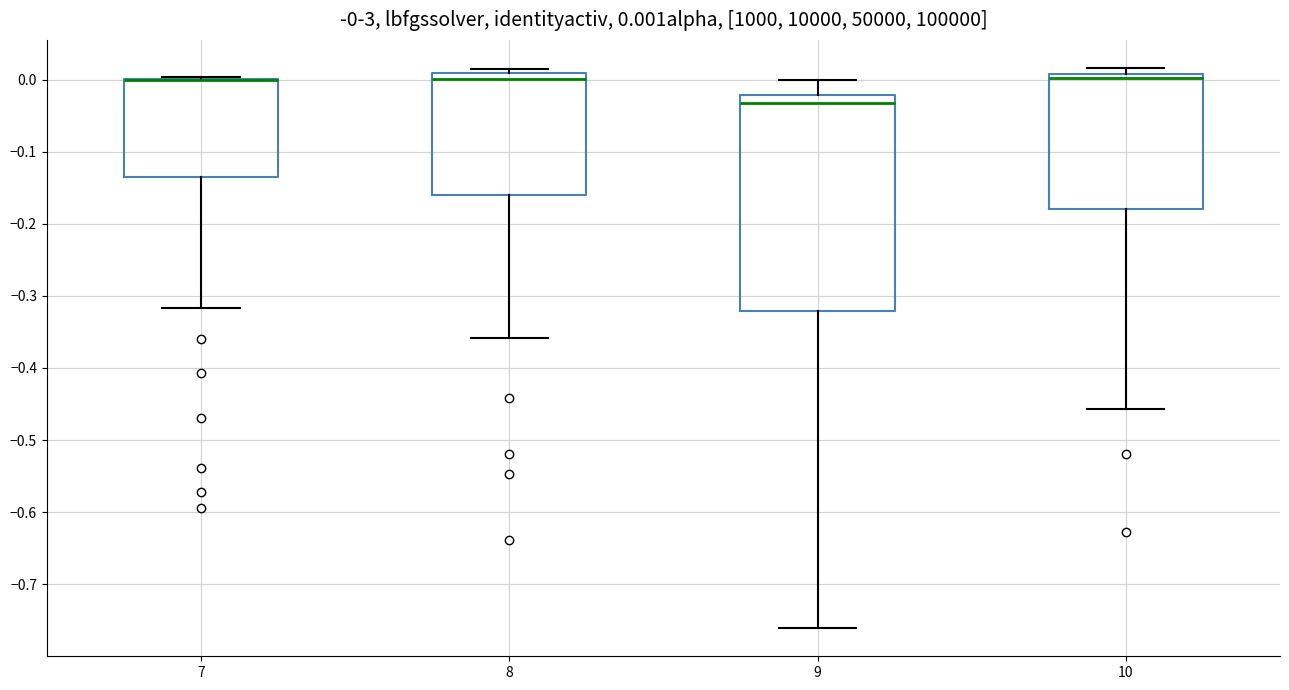

Comparing the boxes themselves (not the whiskers), which one is the tallest?

9